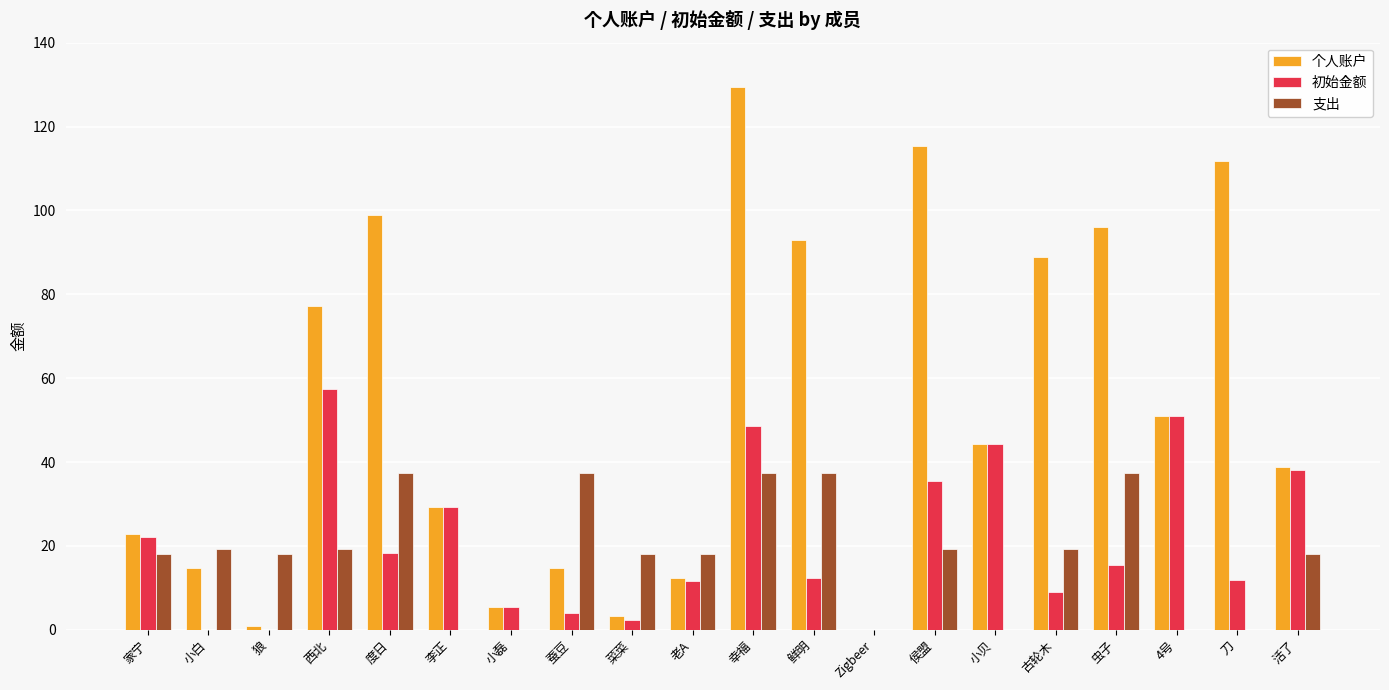

At which category is the sum across all series the highest?

幸福